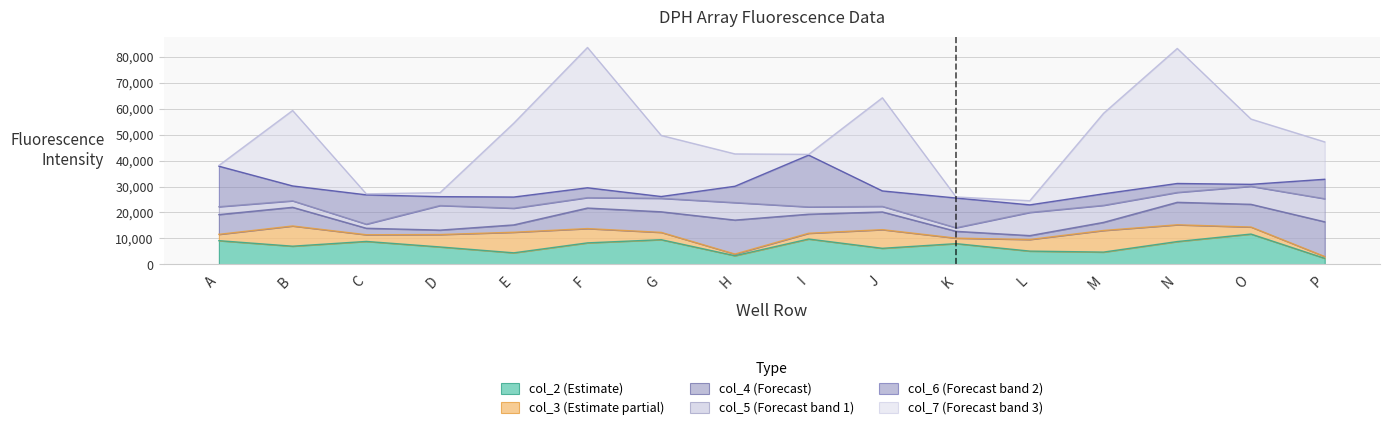

Rank the categories by col_2 value from lowest to highest.

P, H, E, M, L, J, D, B, K, F, N, C, A, G, I, O